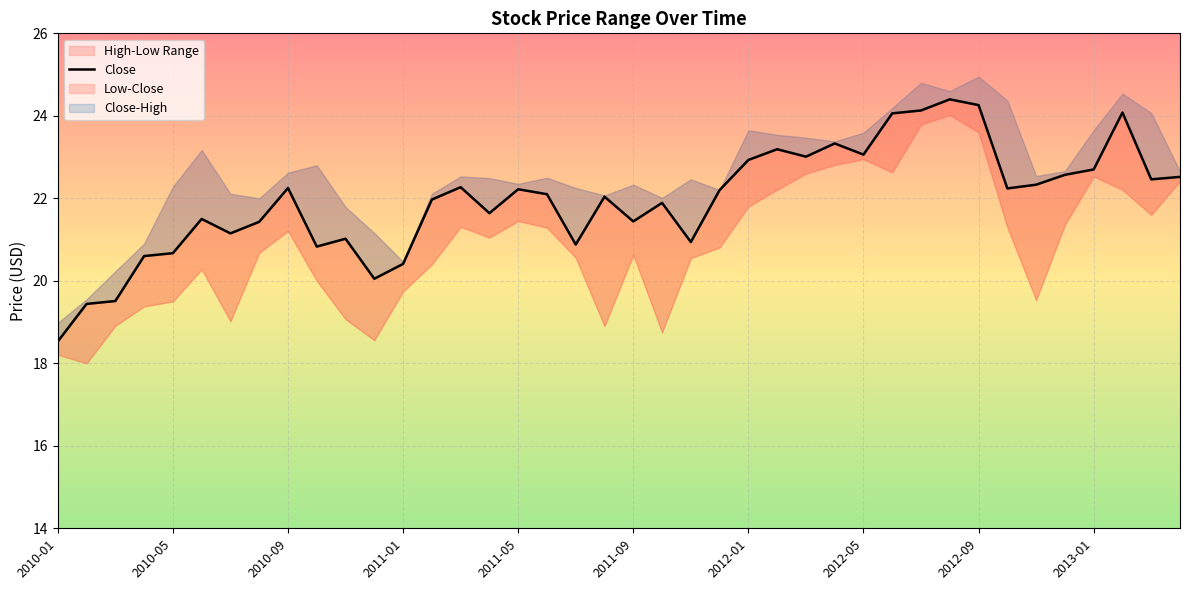

The value at 33 is 5.3. True or false?

False